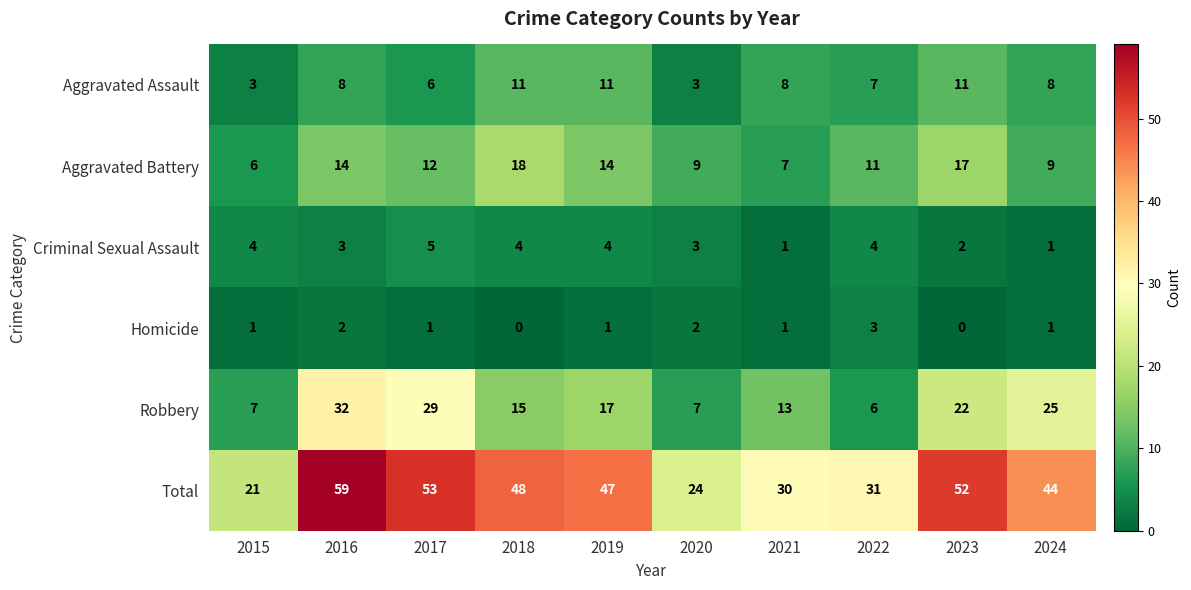

Is it true that Criminal Sexual Assault equals 6 at 2019?

False